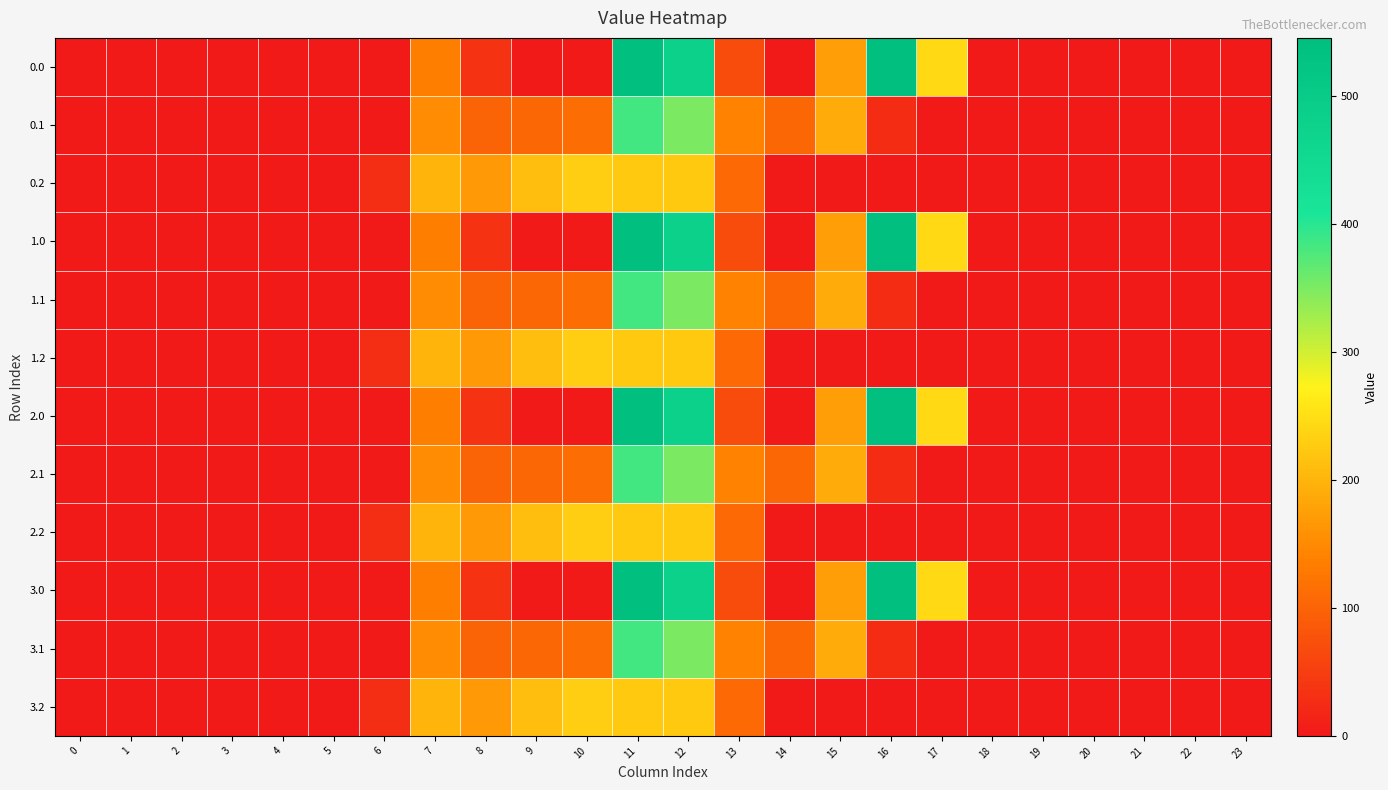

At 9, list the series in order from largest to smallest.

0.2, 1.2, 2.2, 3.2, 0.1, 1.1, 2.1, 3.1, 0.0, 1.0, 2.0, 3.0